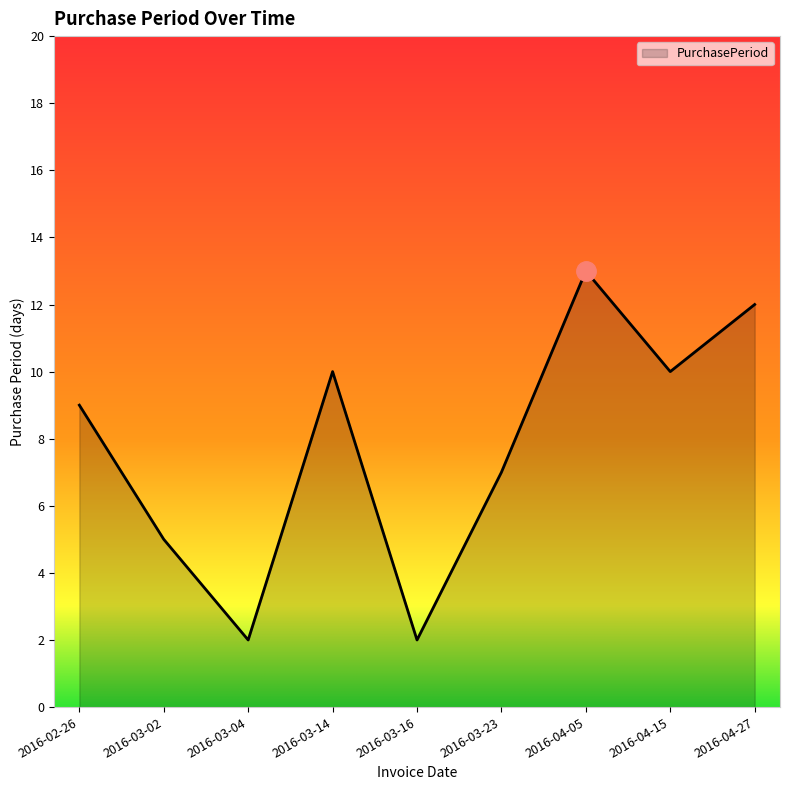

How many lines are shown in the chart?

1